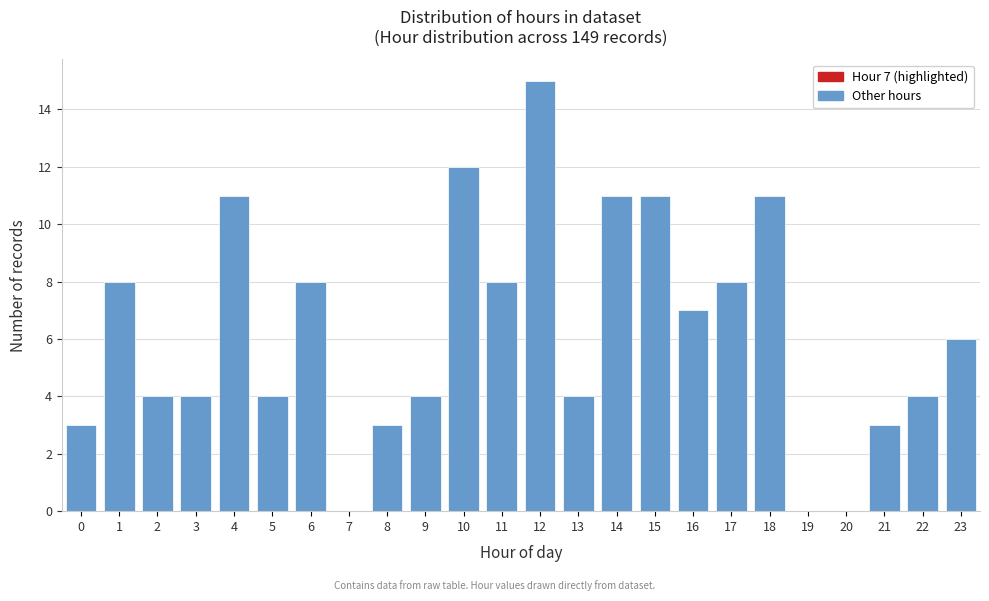

Over which range of the x-axis is the bar tallest?

11.5 to 12.5